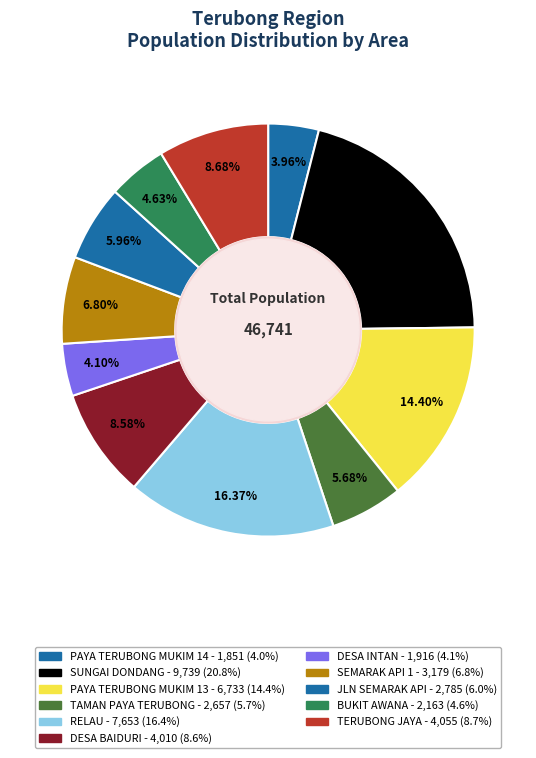

What is the change in value from PAYA TERUBONG MUKIM 14 to RELAU?

+5802